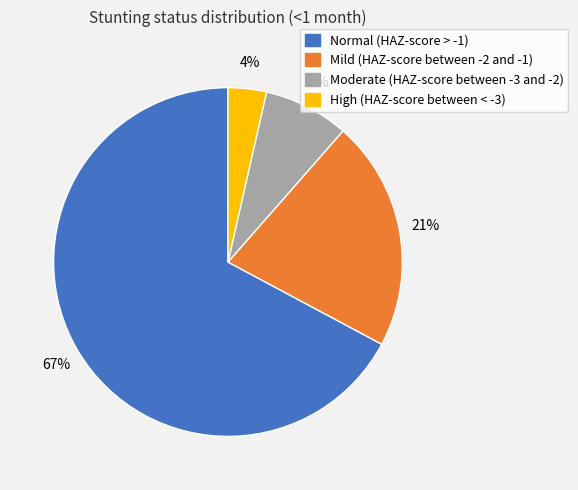

What is the majority slice?

Normal (HAZ-score > -1)